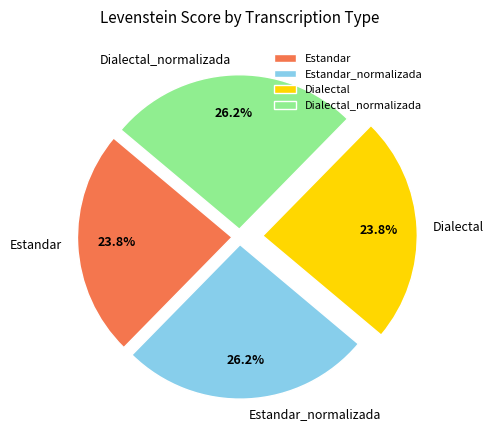

To the nearest percent, what is the combined percentage of Estandar_normalizada and Estandar?

50%